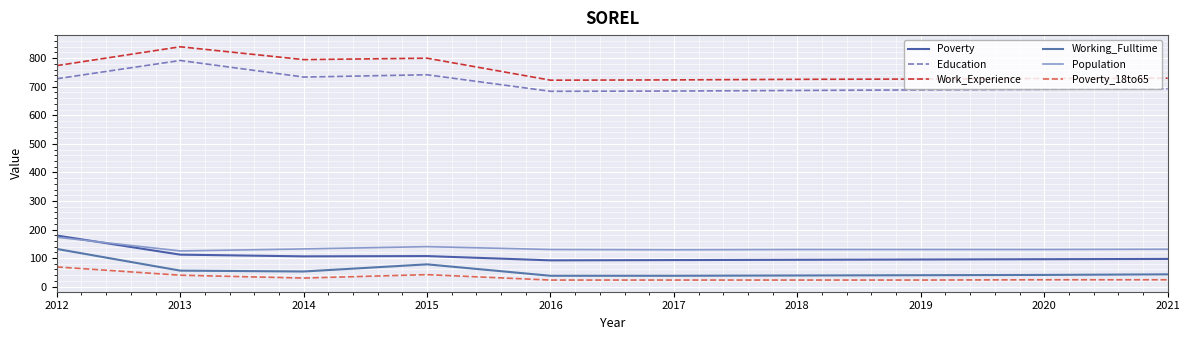

Is the value of Education at 2021 greater than the value of Working_Fulltime at 2019?

Yes